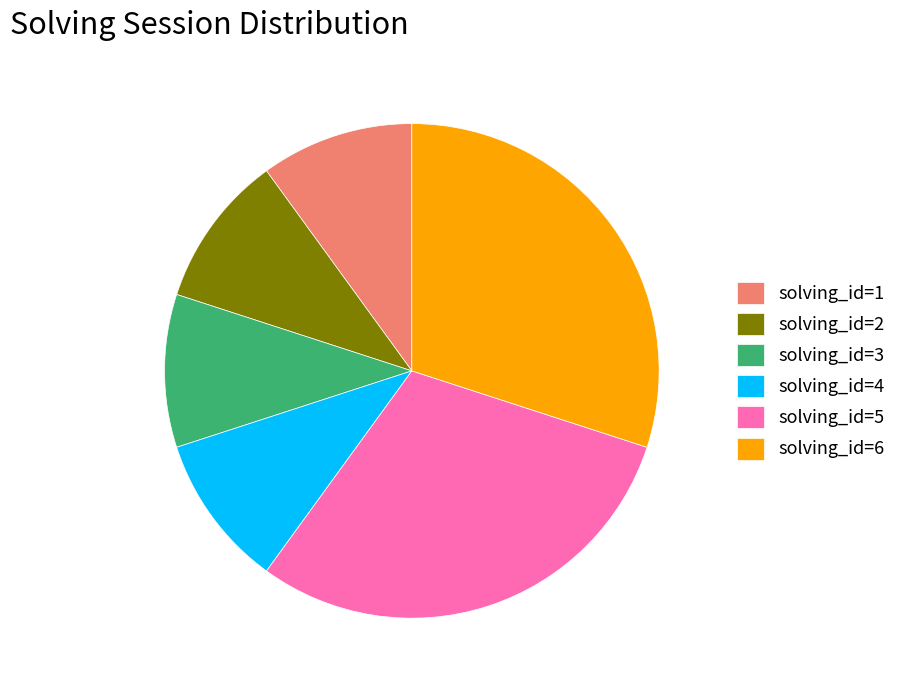

True or false: solving_id=2 accounts for 10% of the total.

True